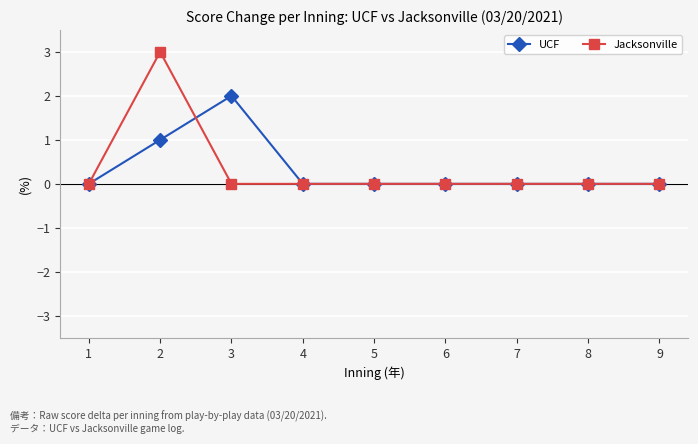

True or false: UCF has more than 0 points higher than both neighbors.

True